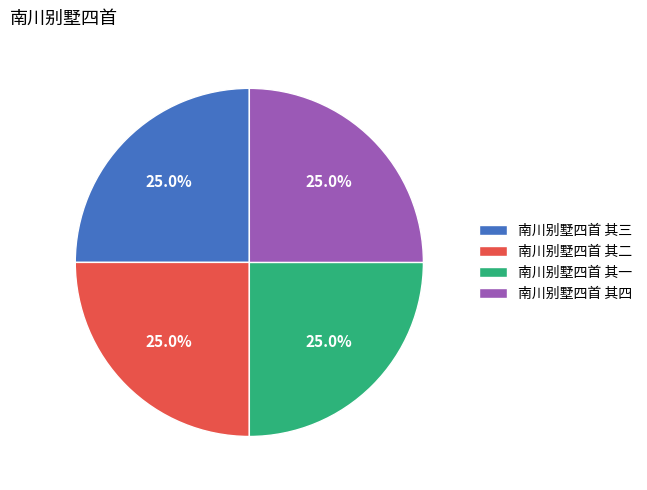

Is there a majority slice in this chart?

No